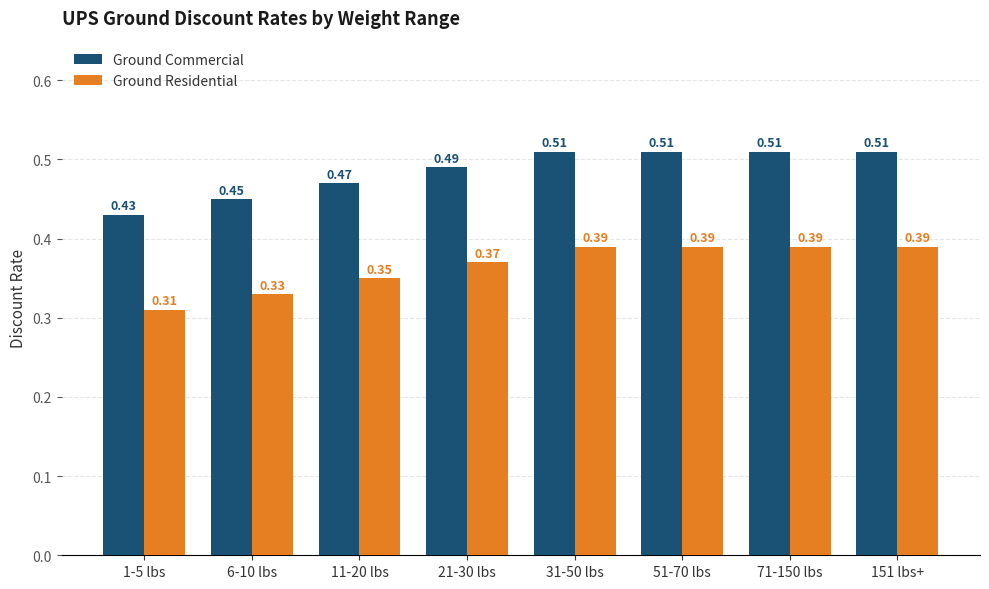

What is the total value across all series at 1-5 lbs?

0.7